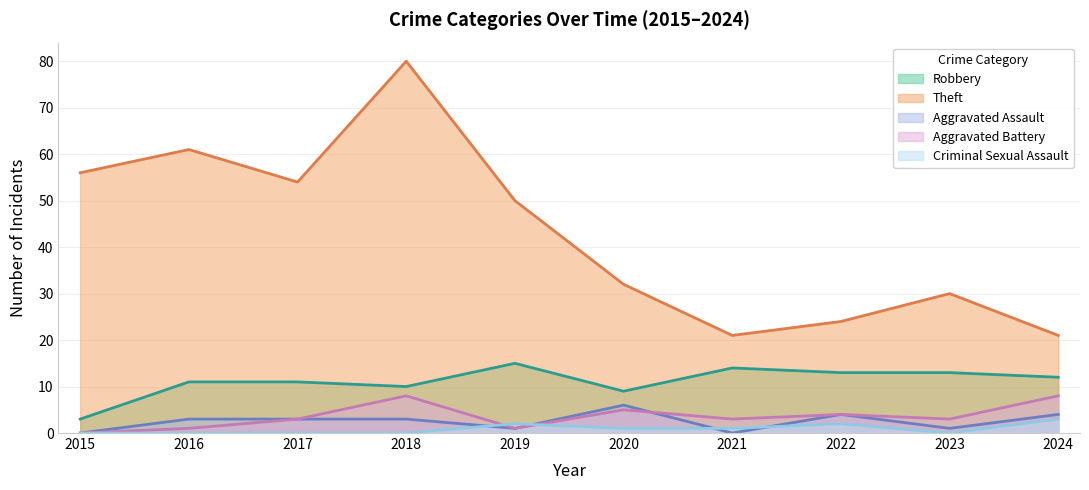

What is the maximum value for Theft?

80